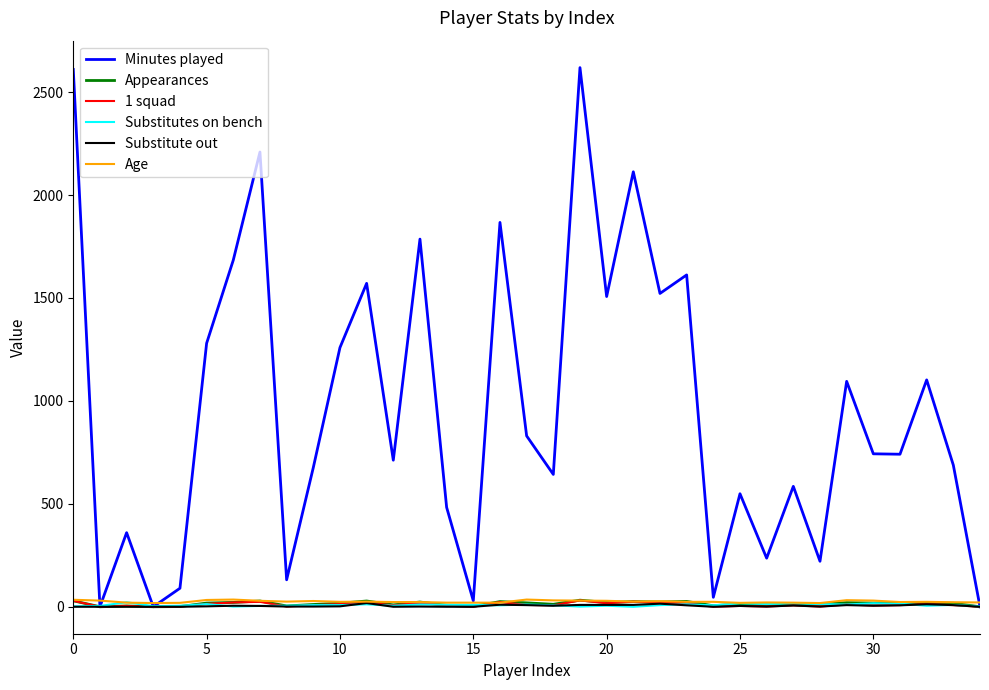

What is the difference between the maximum and minimum values in the Substitute out series?

18